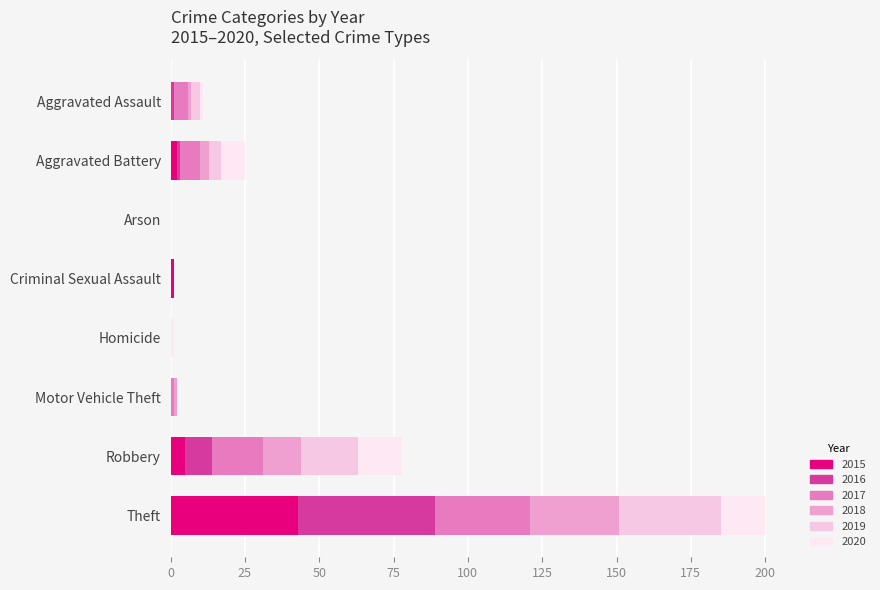

How many data points does each series have?

8